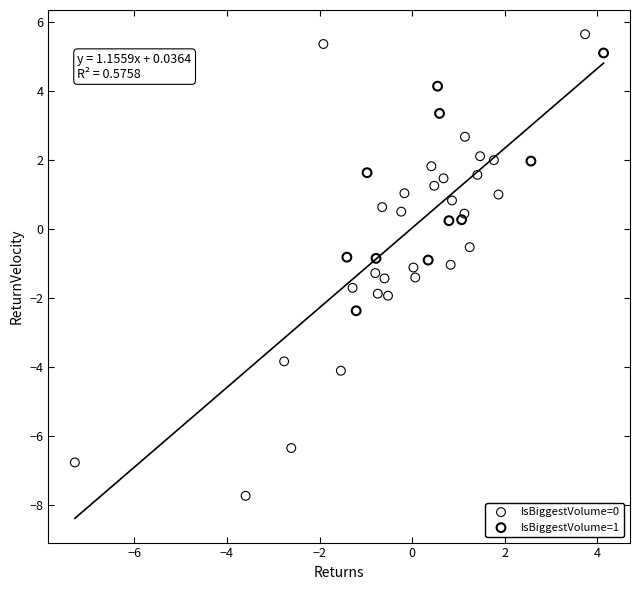

Which series contains the lowest Y value?

IsBiggestVolume=0